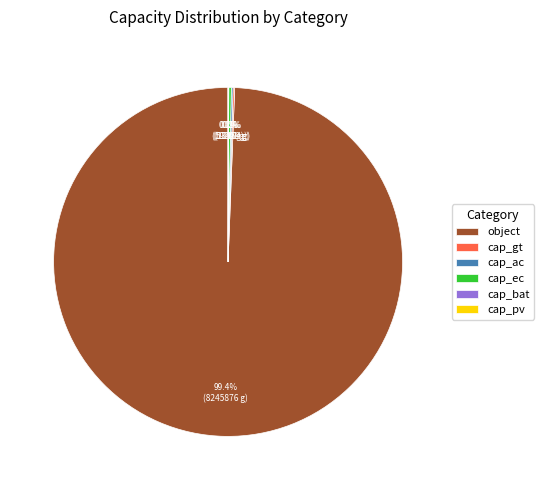

Which category accounts for the majority?

object